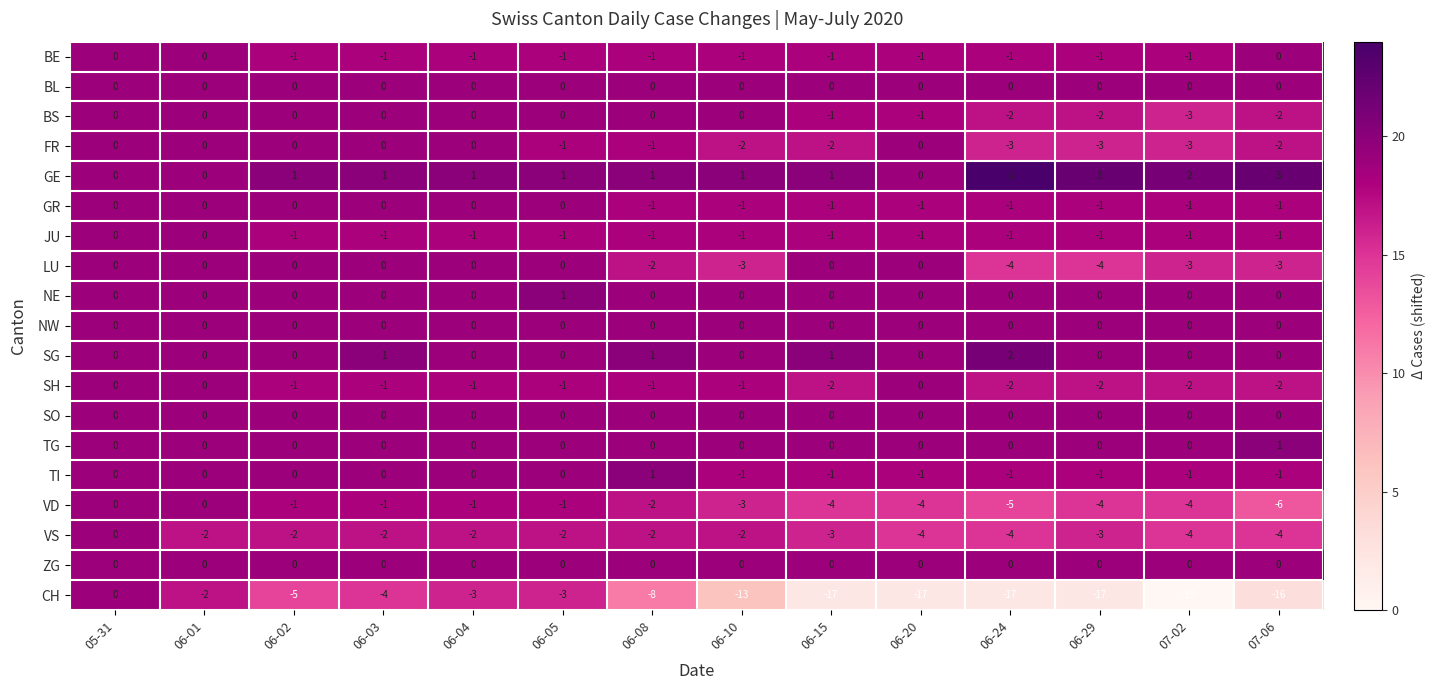

What is the difference between the maximum and minimum values in the LU series?

4